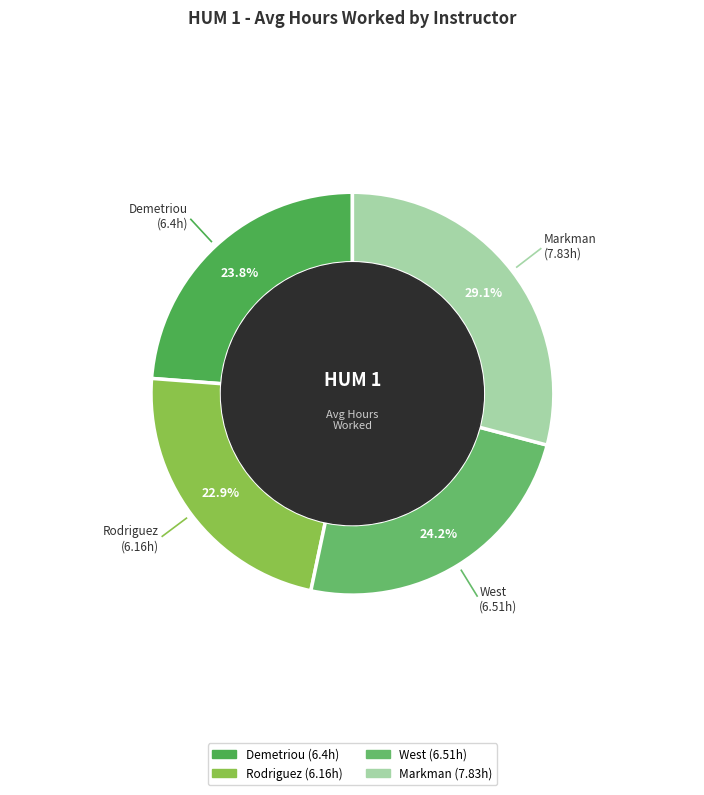

Count the number of slices in the pie.

4